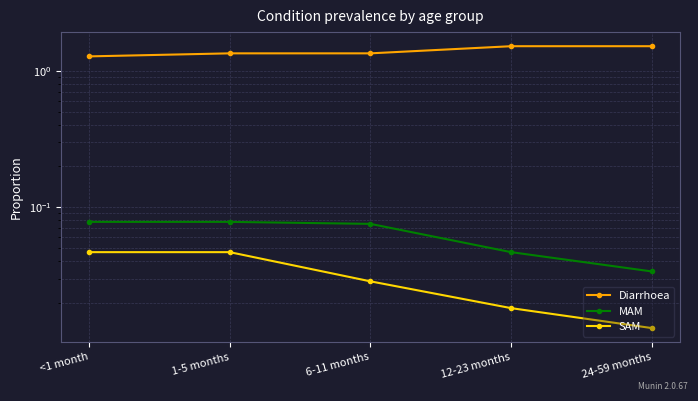

What is the difference between the second highest and second lowest values in the Diarrhoea series?

0.2